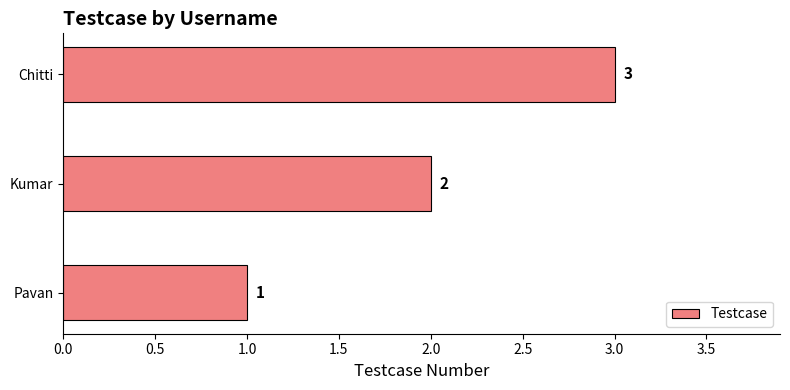

How many categories are shown in the chart?

3